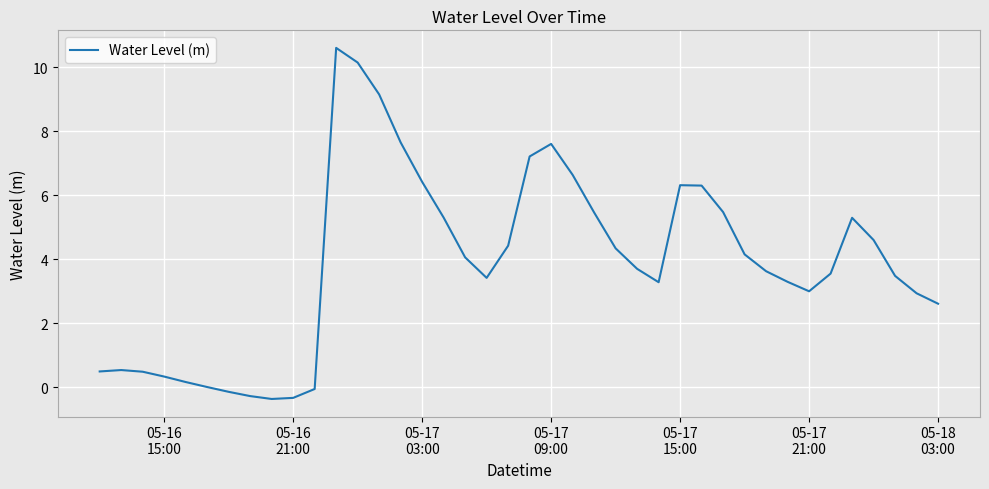

What is the difference between the maximum and minimum values?

11.0